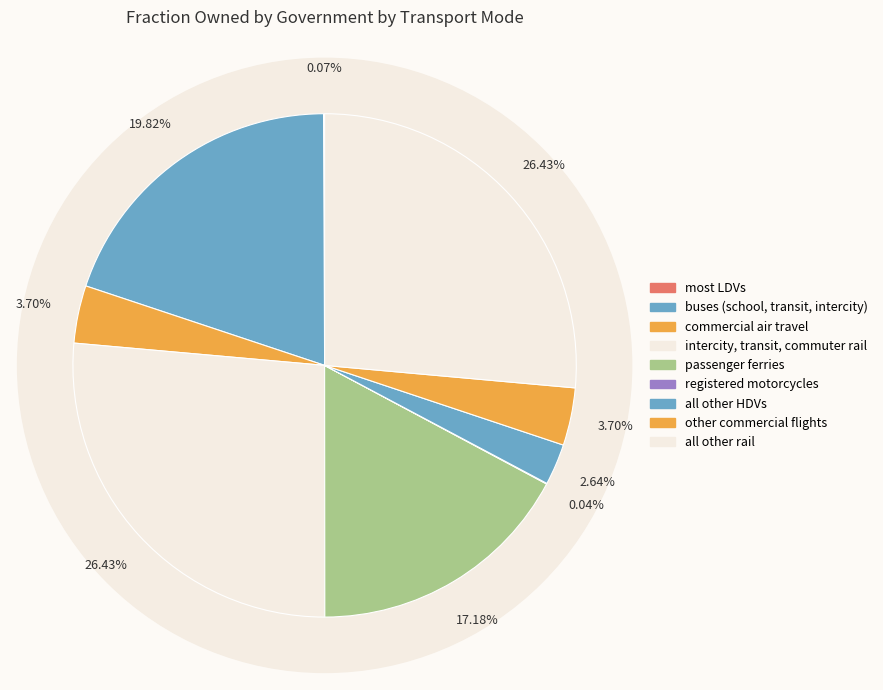

Is it true that commercial light trucks is 11% of the pie?

False